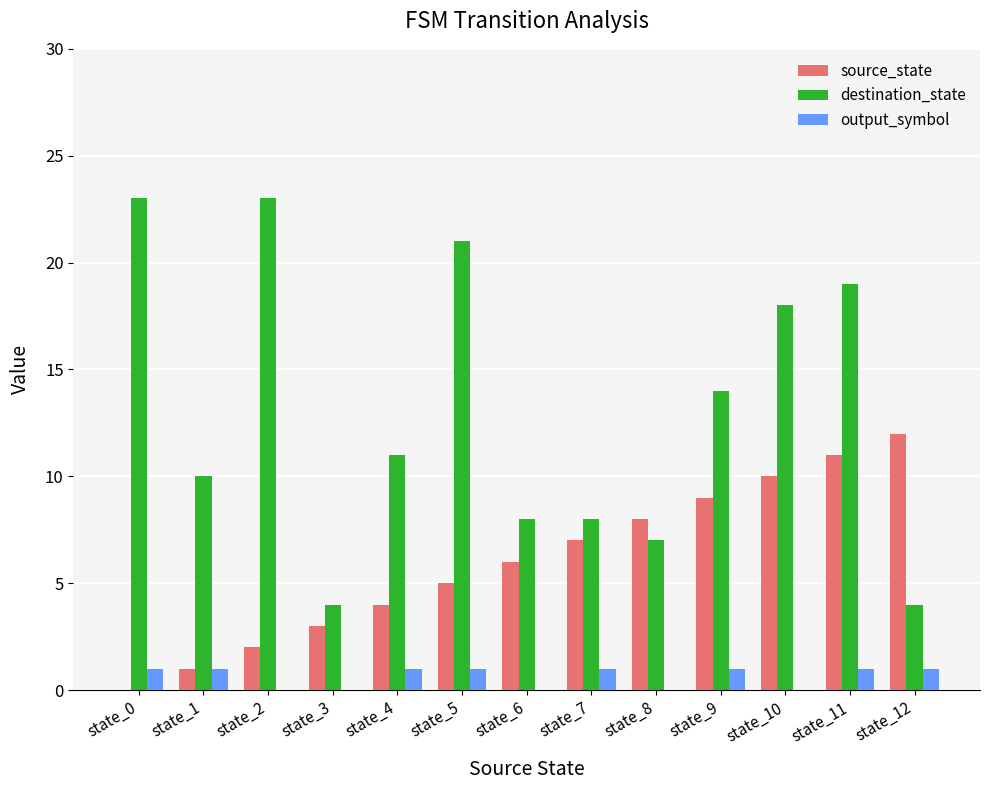

What is the maximum value shown in the chart?

23